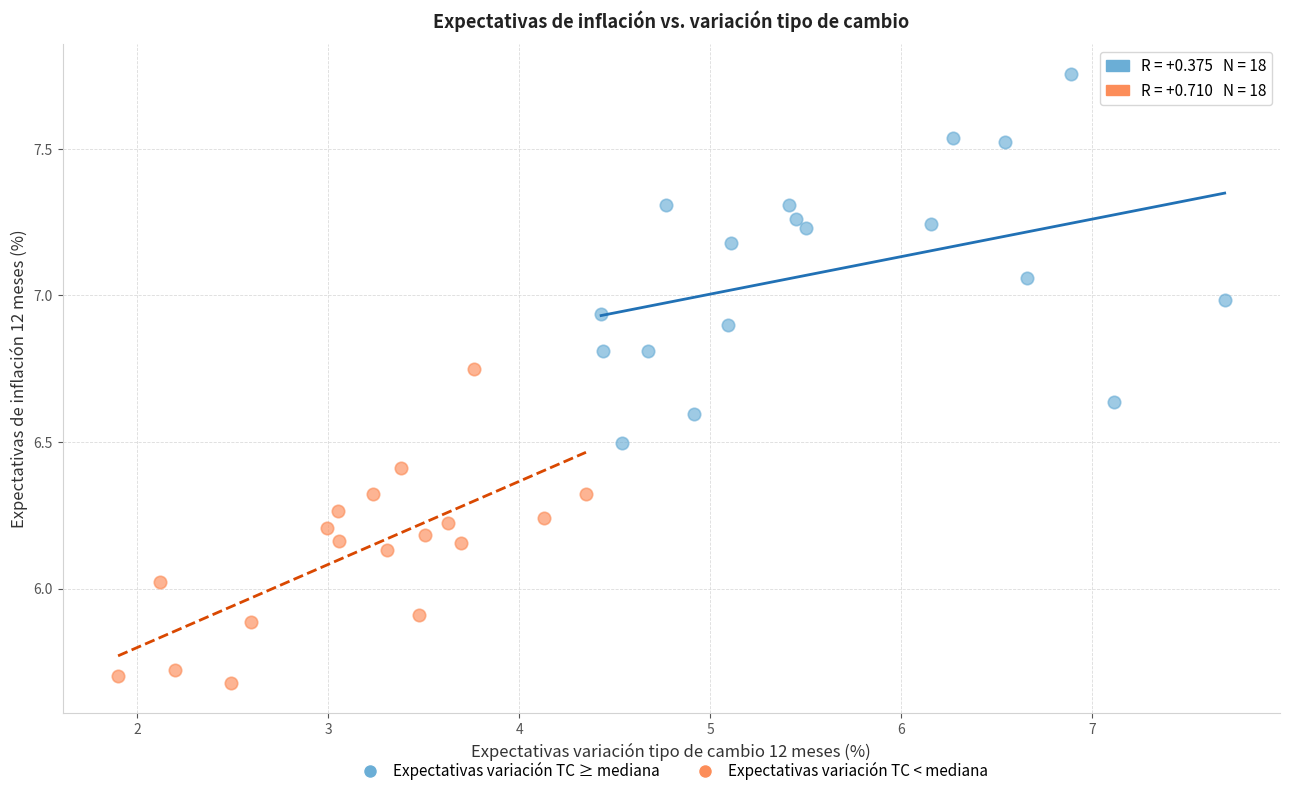

What are all the series names shown in the legend?

Expectativas variación TC ≥ mediana, Expectativas variación TC < mediana